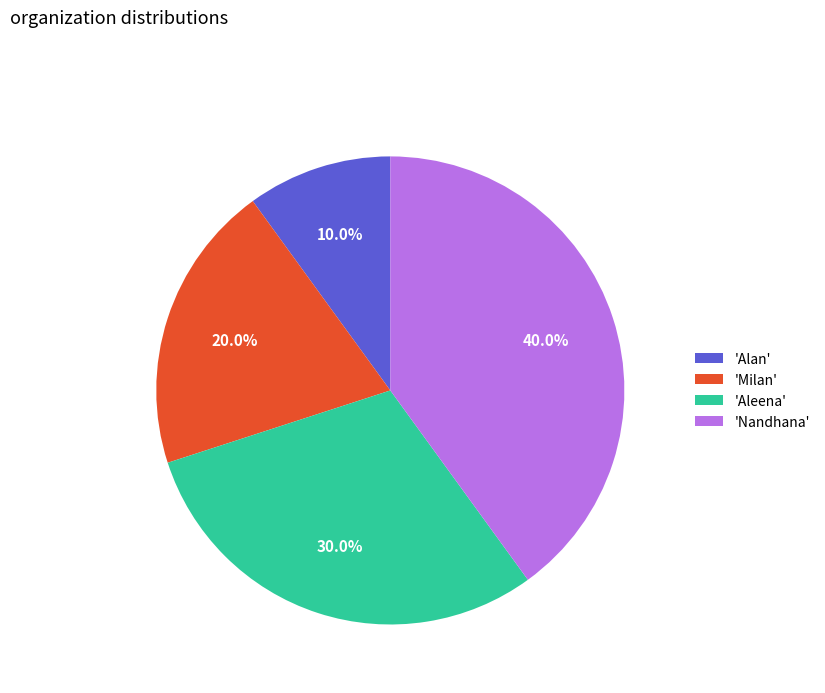

Count the number of slices in the pie.

4